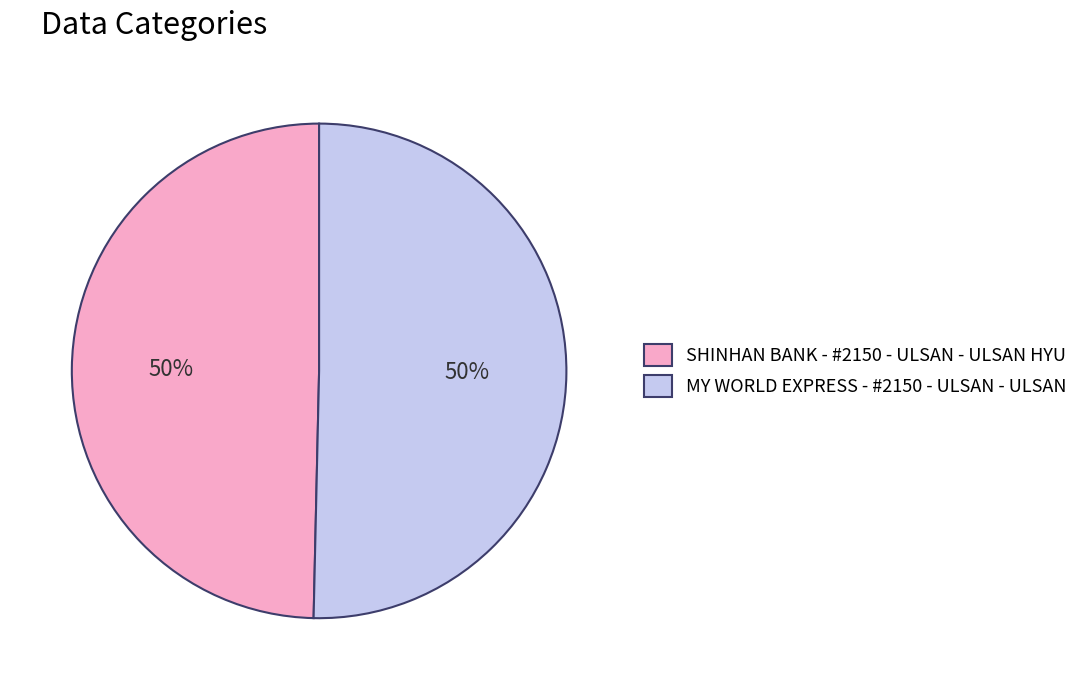

To the nearest percent, what is the average slice percentage?

50%